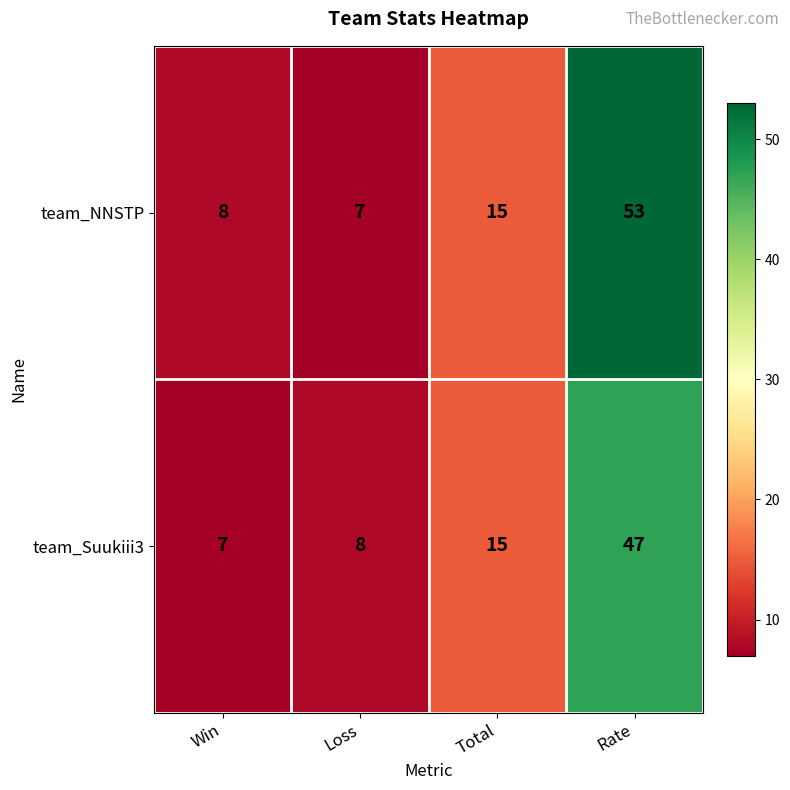

At which label does team_NNSTP reach its minimum?

Loss